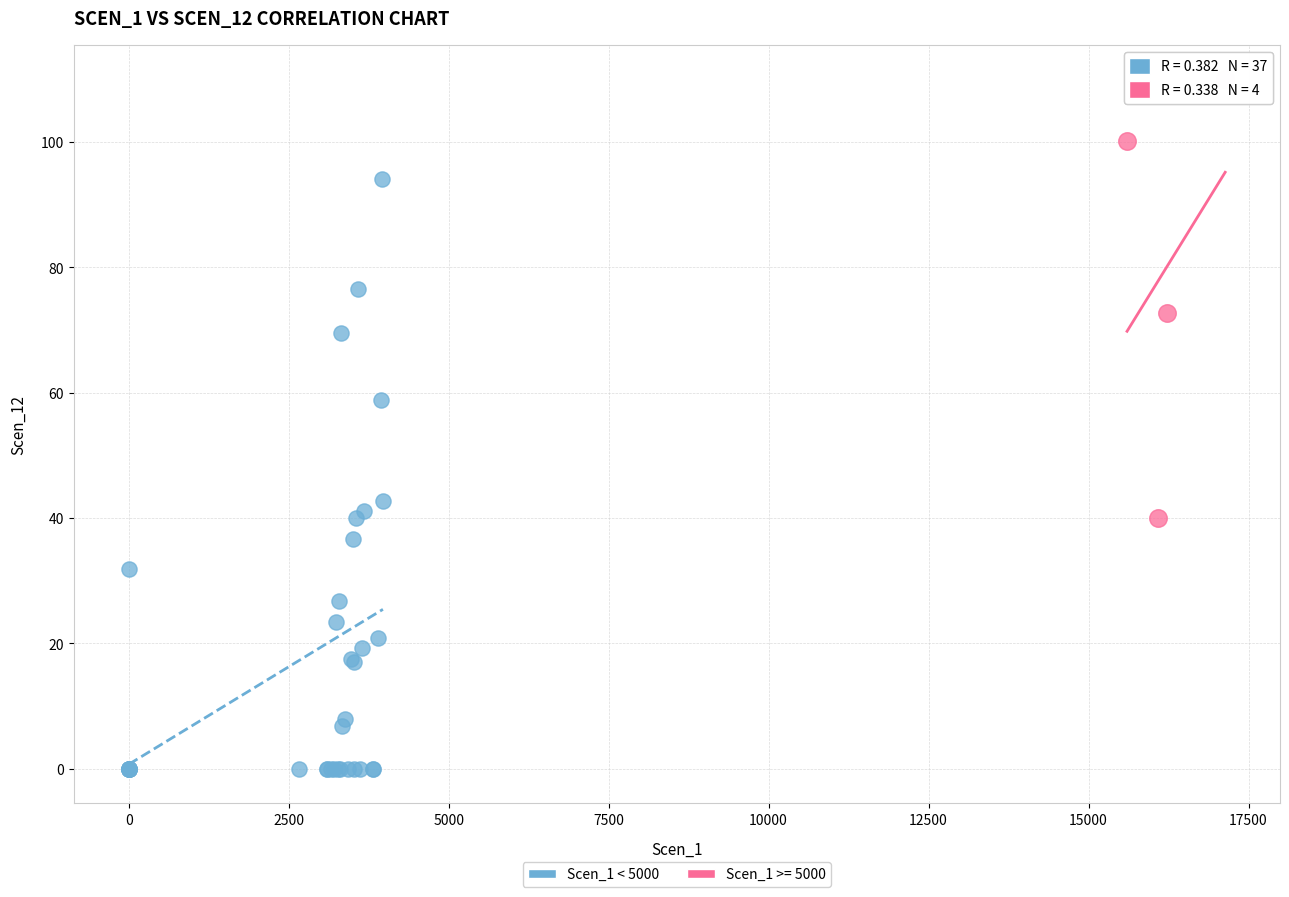

Which series contains the highest Y value?

Scen_1 >= 5000